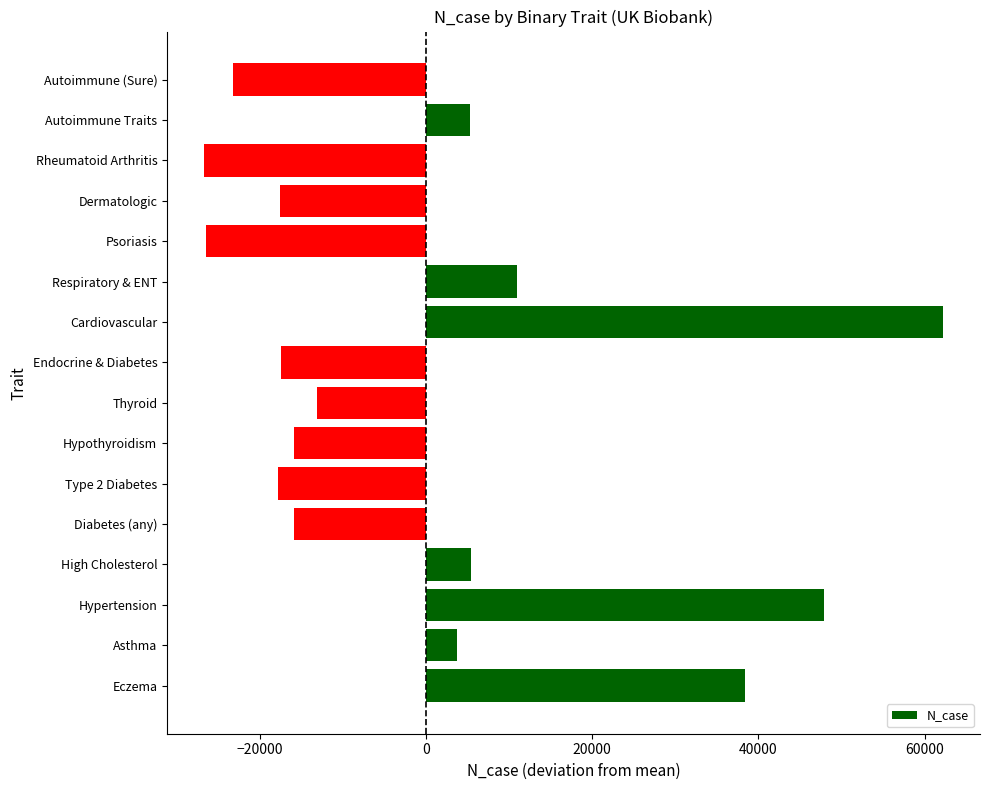

How many bars are there in total?

16